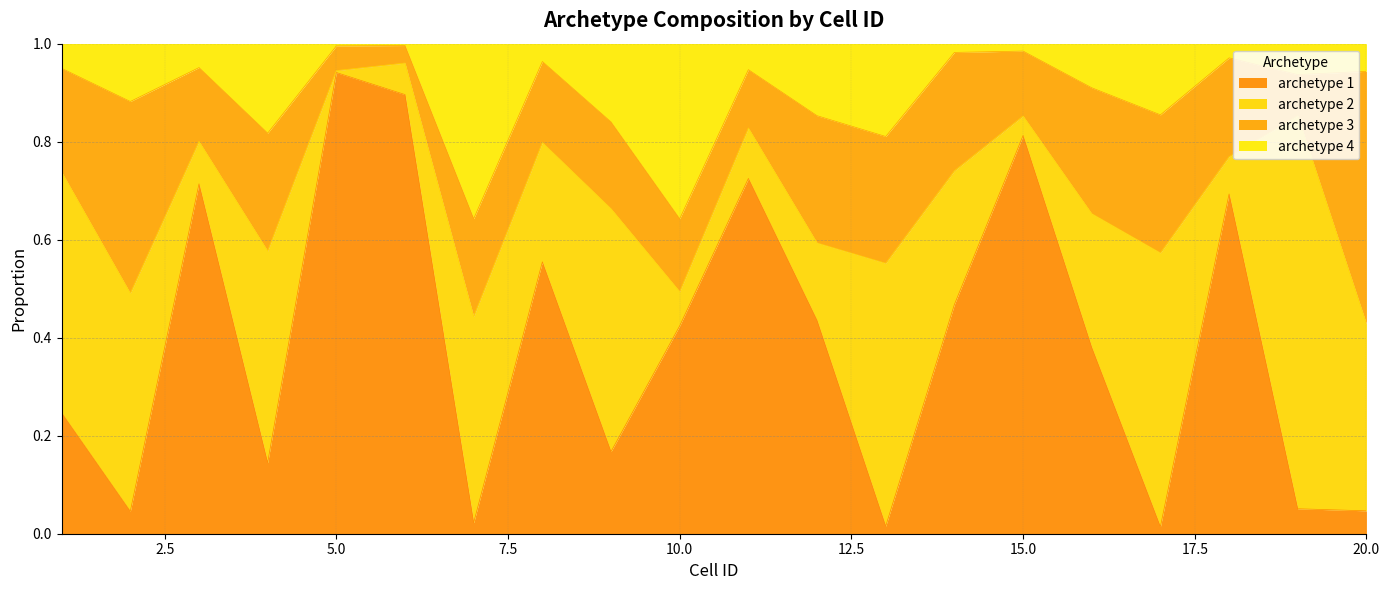

What is the difference between the archetype 1 values at 6 and 10?

0.5